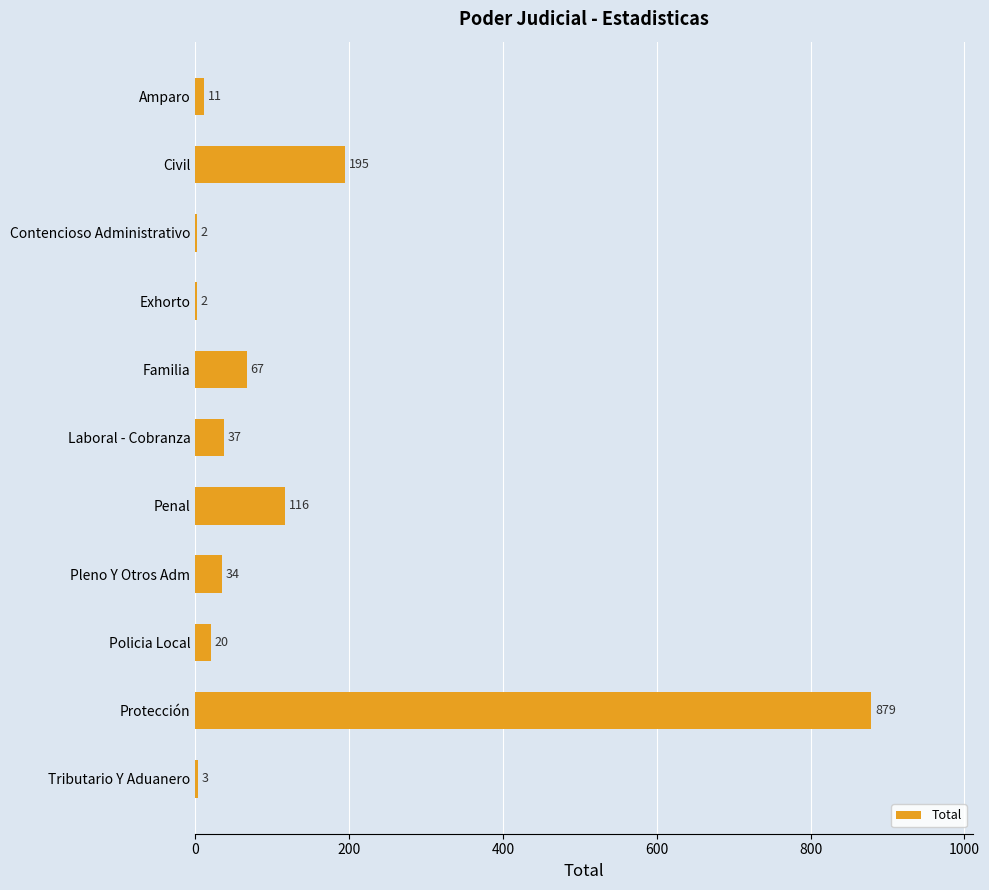

Is it true that the value at Amparo is 11?

True